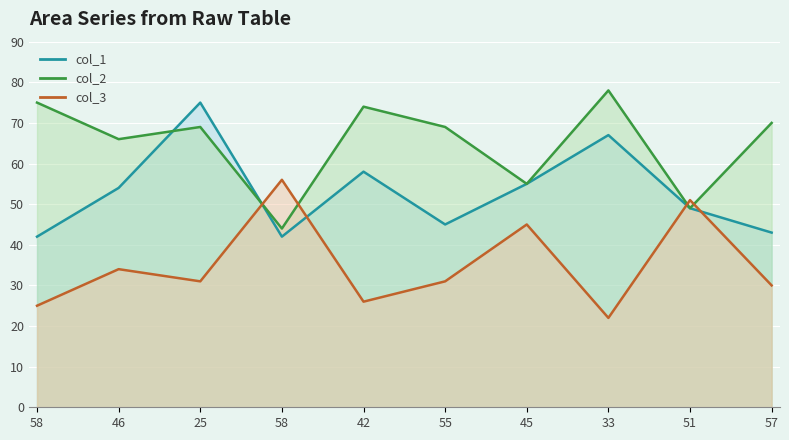

What is the average value of the col_1 line series?

53